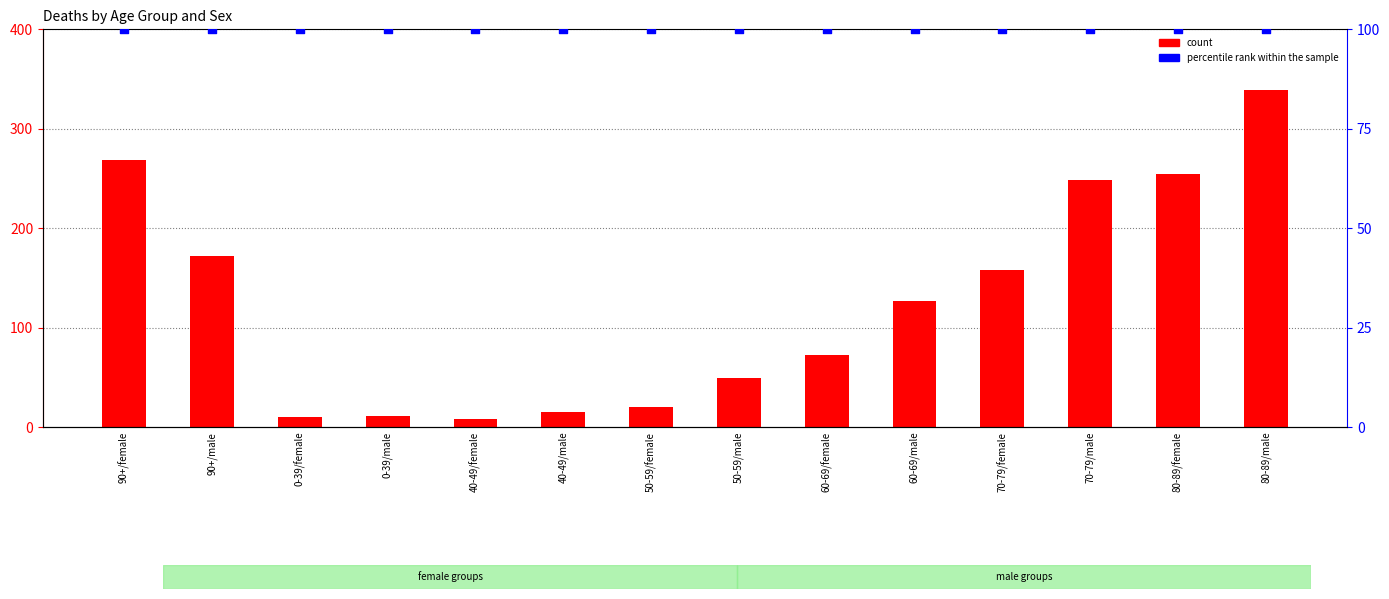

Which series has the widest spread of Y values?

count